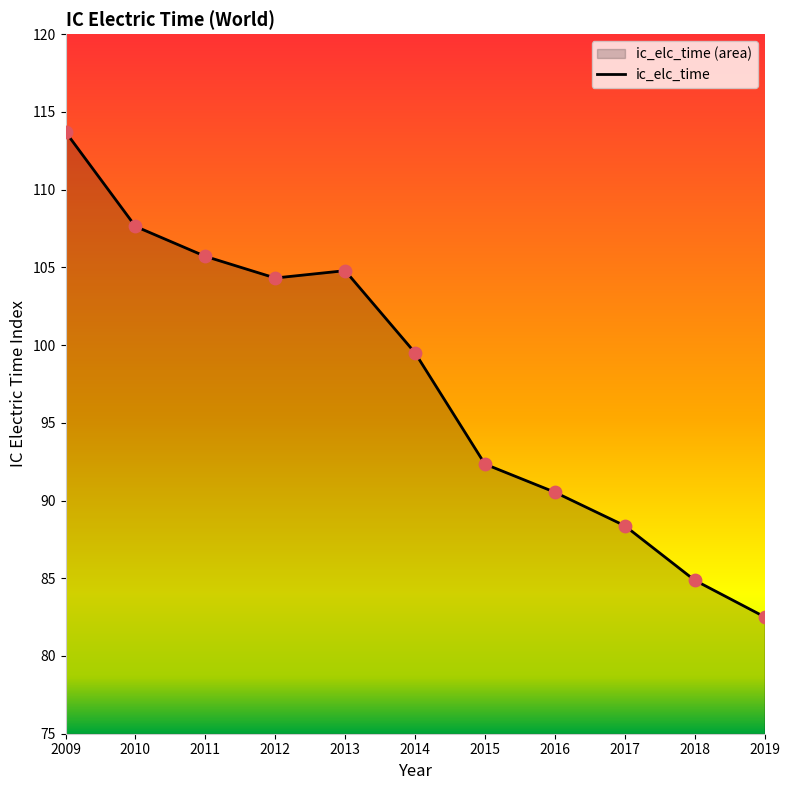

Approximately how many times larger is the value at 2018 compared to 2011?

0.8